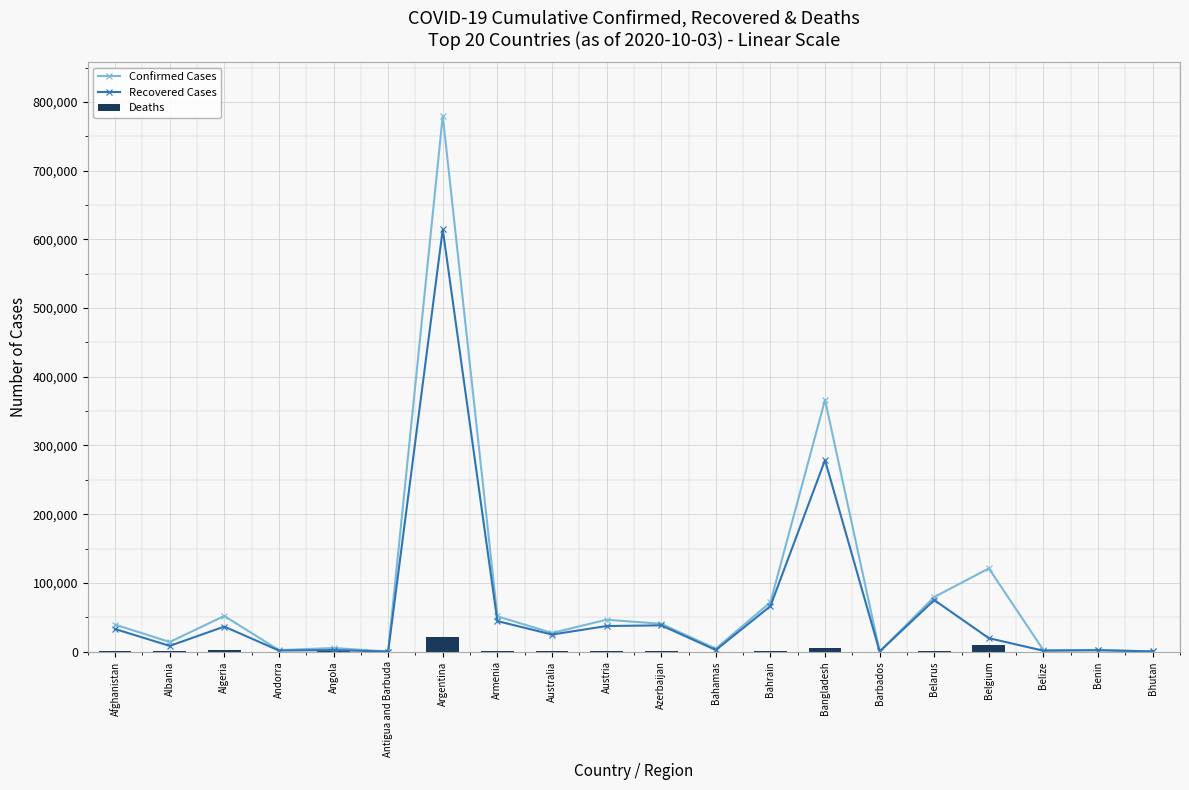

What is the sum of all Confirmed Cases values?

1705291